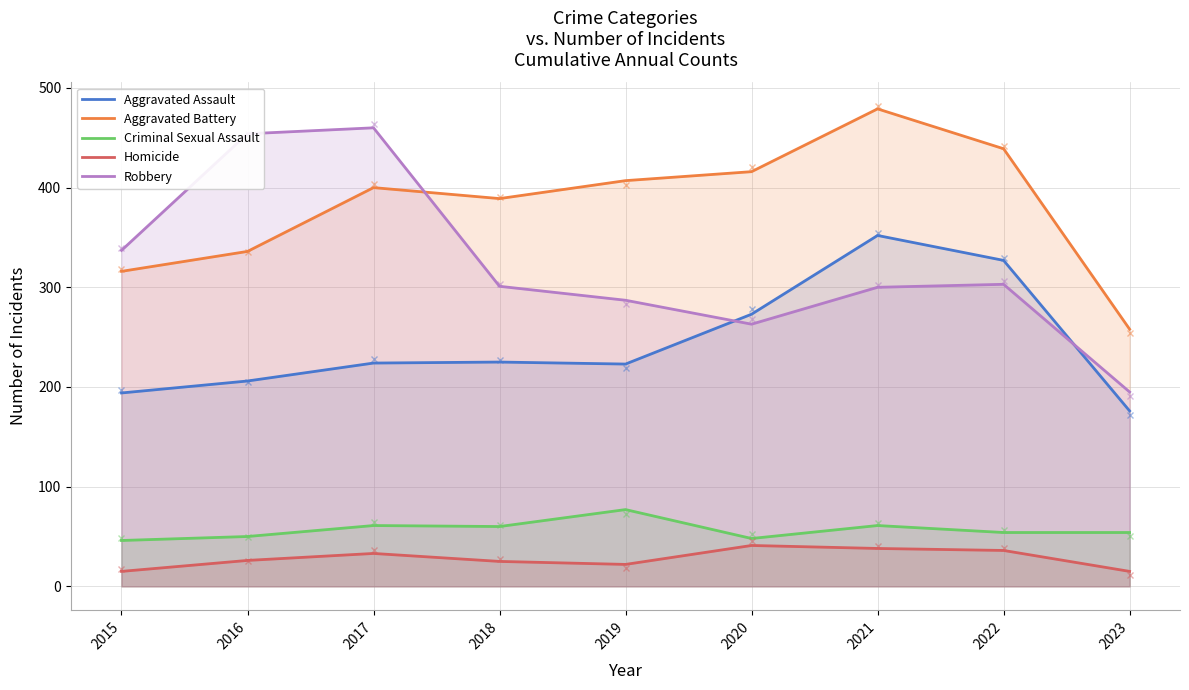

At which category does Robbery reach its first local peak?

2017